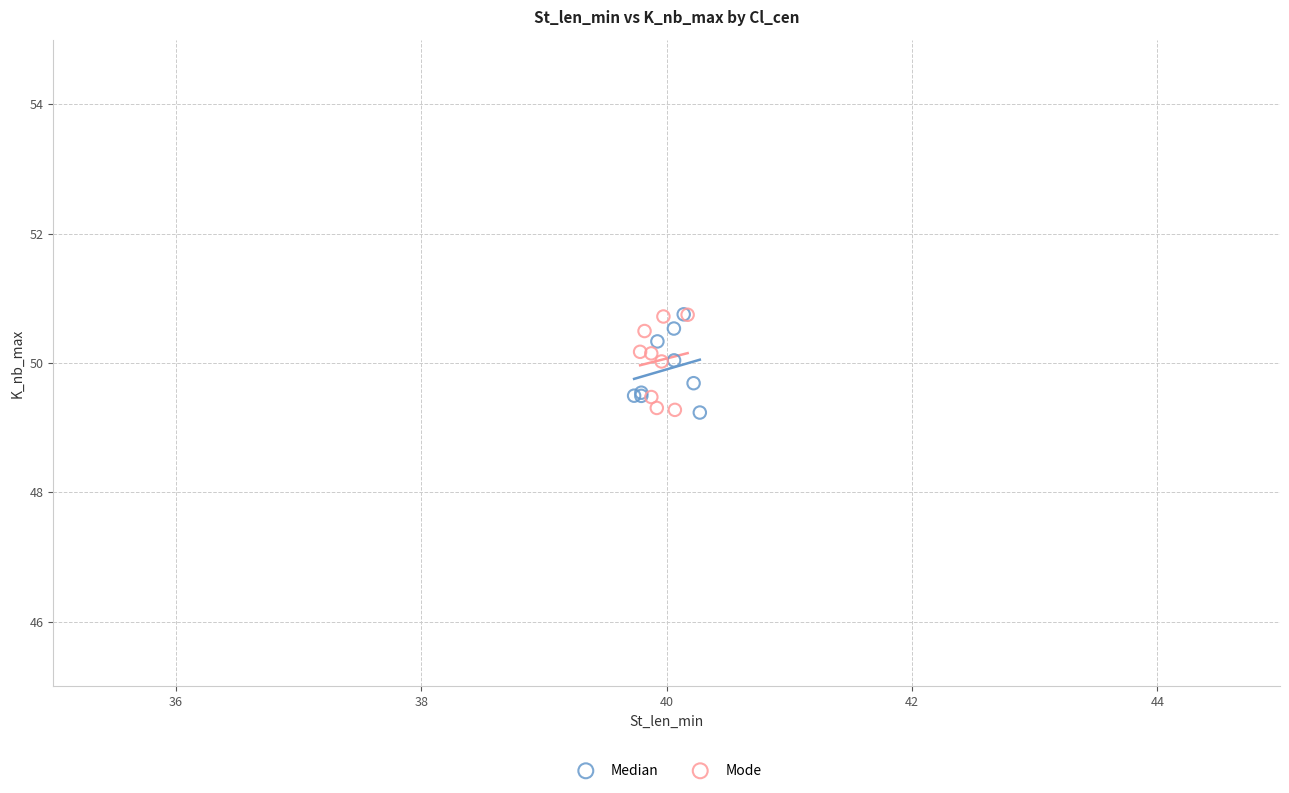

What are all the series names shown in the legend?

Median, Mode